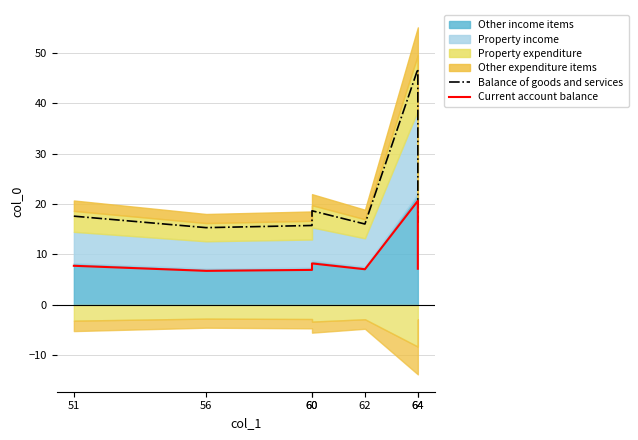

Is the value of Current account balance at 51 greater than the value of Balance of goods and services at 60?

No